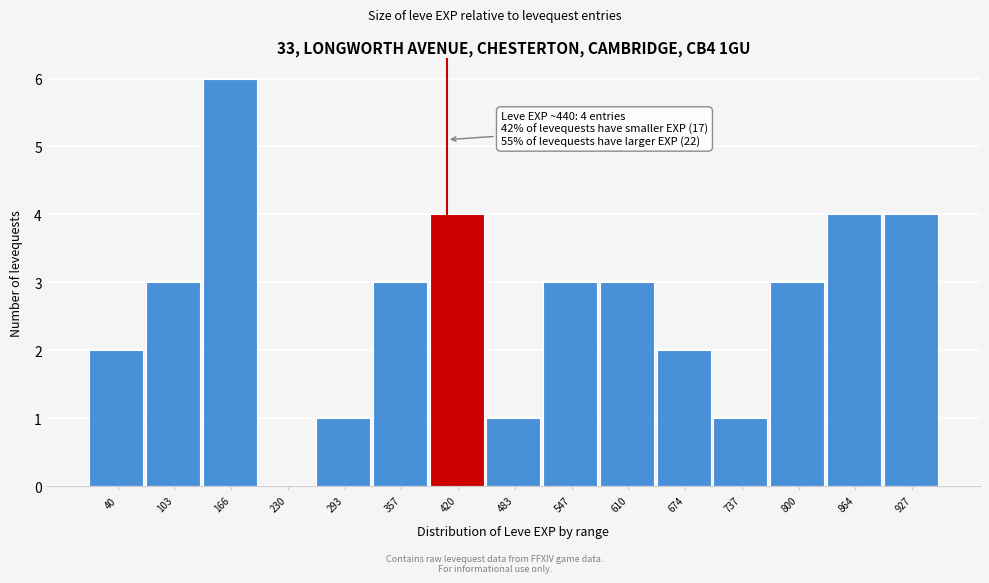

Reading left to right, list all the values displayed in this chart.

40=2	103=3	166=6	230=0	293=1	357=3	420=4	483=1	547=3	610=3	674=2	737=1	800=3	864=4	927=4